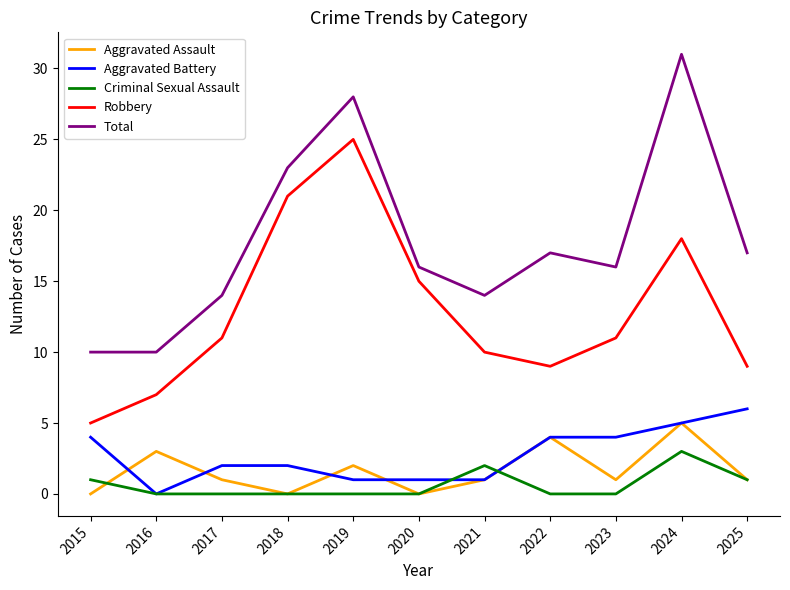

True or false: Robbery and Aggravated Assault cross at least once.

False